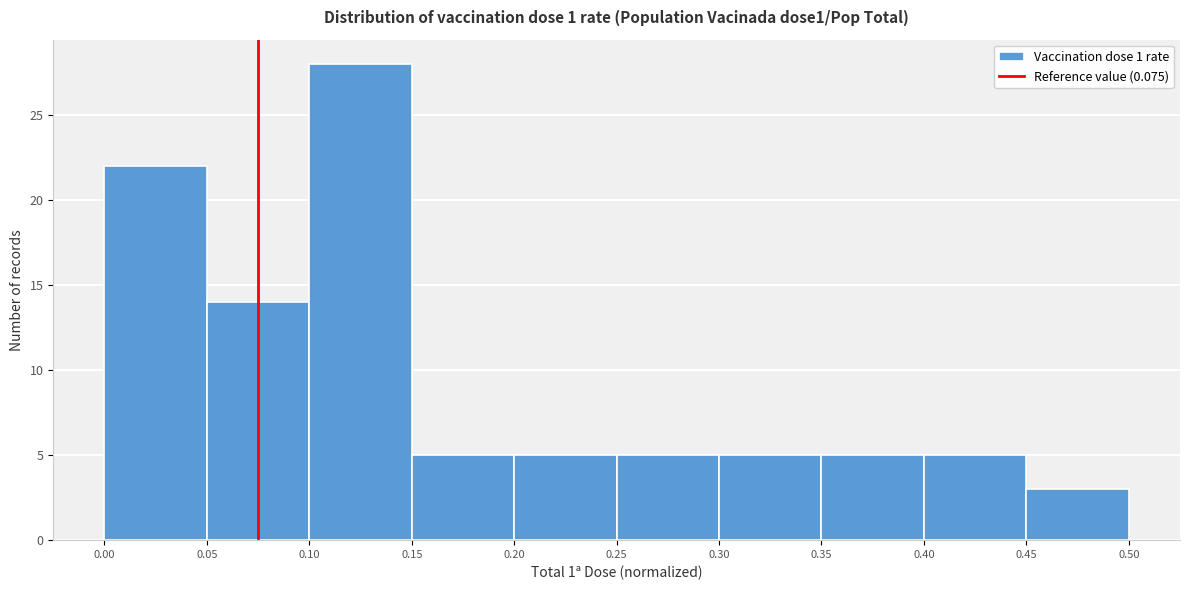

How tall is the bar that spans 0.10 to 0.15 on the x-axis? The values are not printed on the chart, so give them approximately, as read against the axis.

28